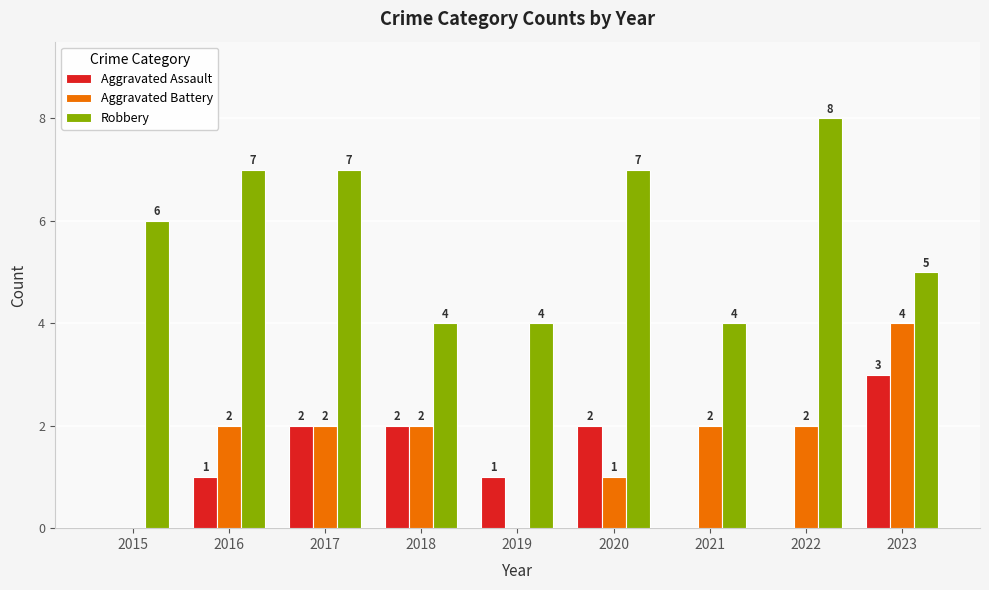

Which series changed the most between 2017 and 2022?

Aggravated Assault